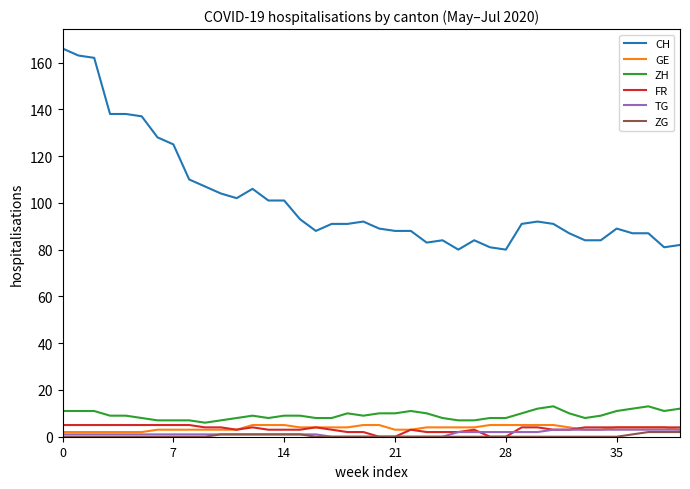

Which series has the largest total across all categories?

CH